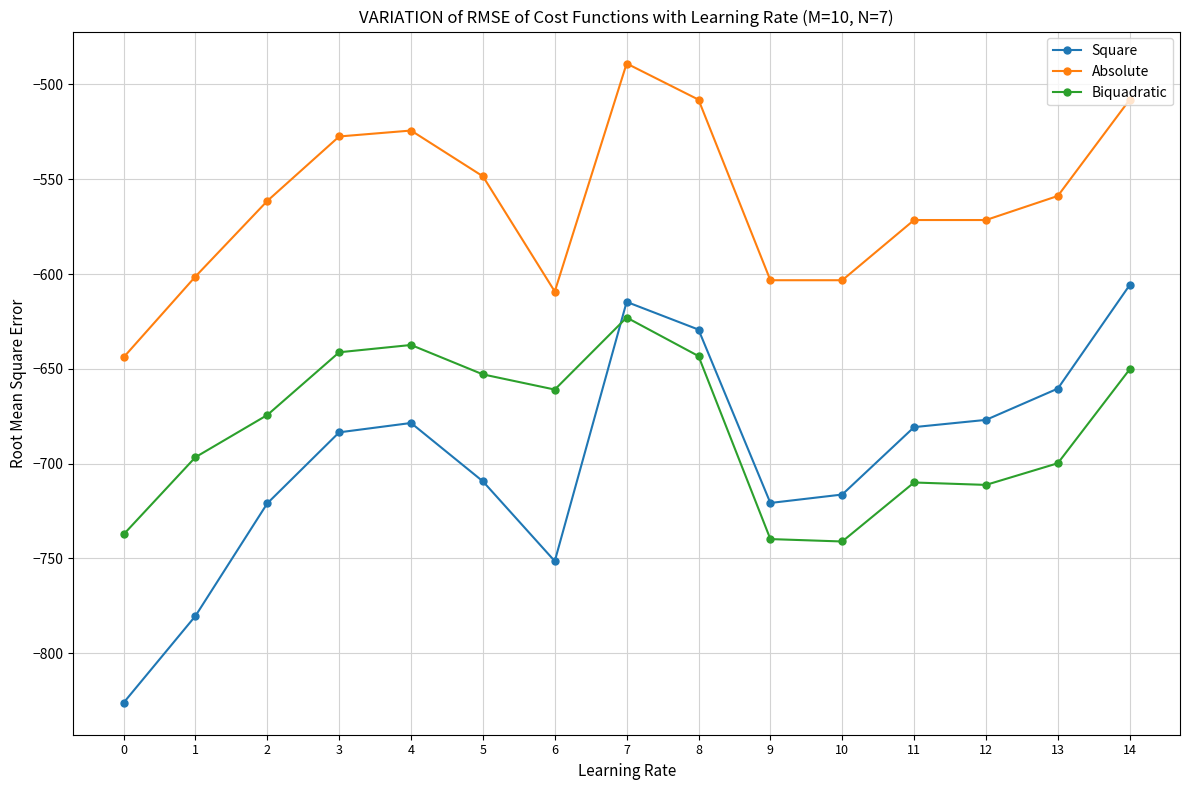

True or false: Square has a value of -1084.5 at 14.

False